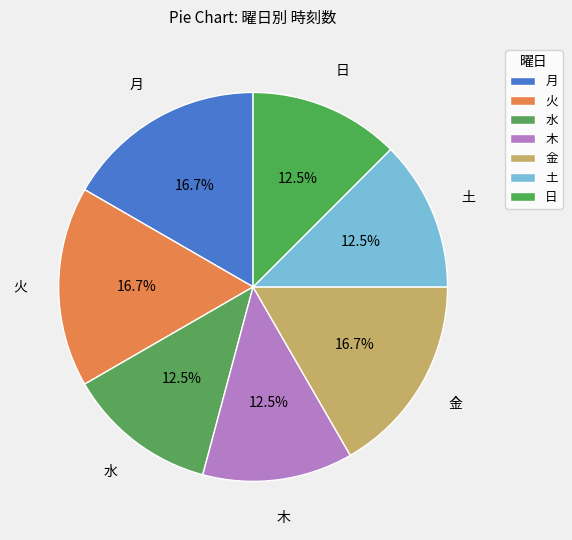

Count the number of slices in the pie.

7